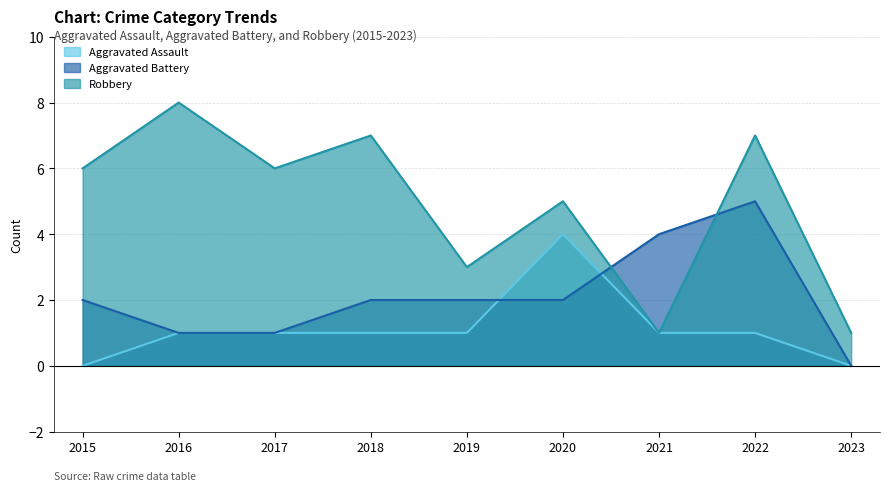

Where is the first local maximum for Aggravated Battery?

2022